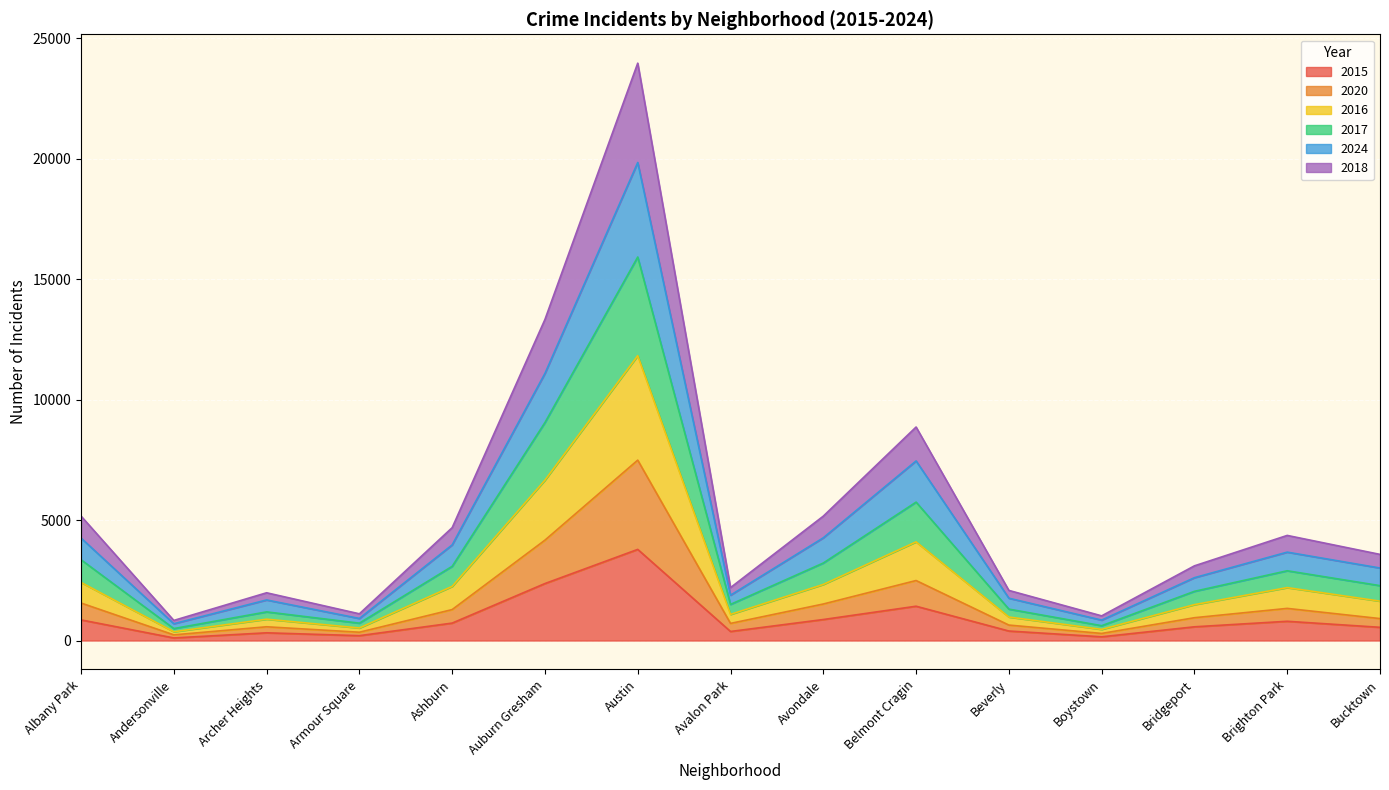

Is it true that 2018 equals 365 at Andersonville?

True